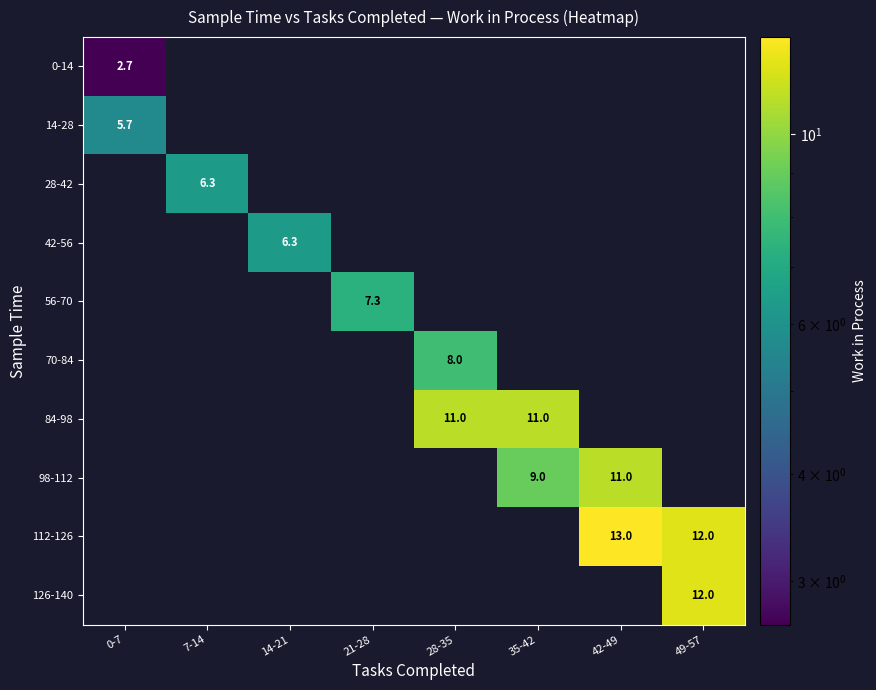

List the labels in order of 126-140 value, largest first.

49-57, 0-7, 7-14, 14-21, 21-28, 28-35, 35-42, 42-49